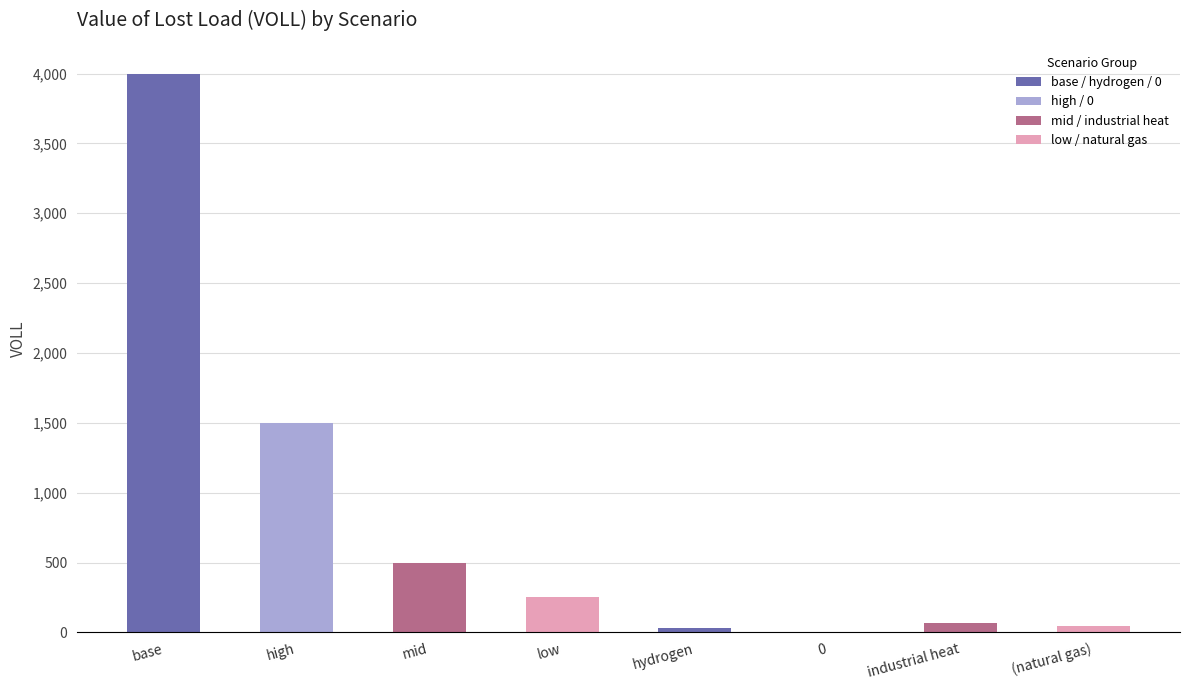

Which category has the highest value across all series?

base